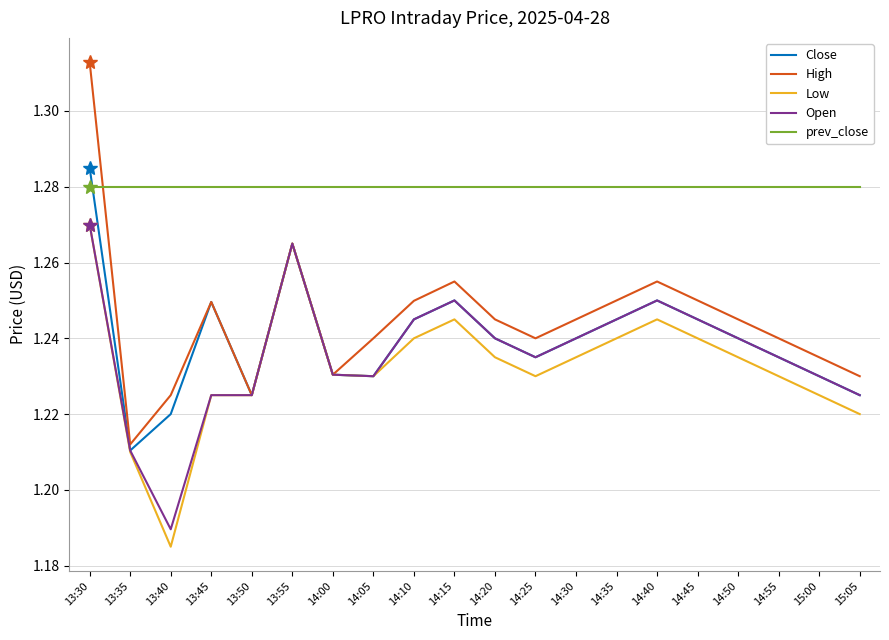

True or false: Open has a value of 2.0 at 13:30.

False